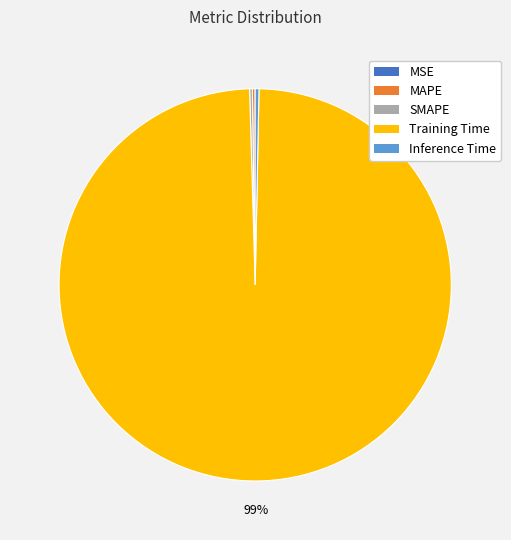

The Inference Time slice represents 6% of the pie. True or false?

False